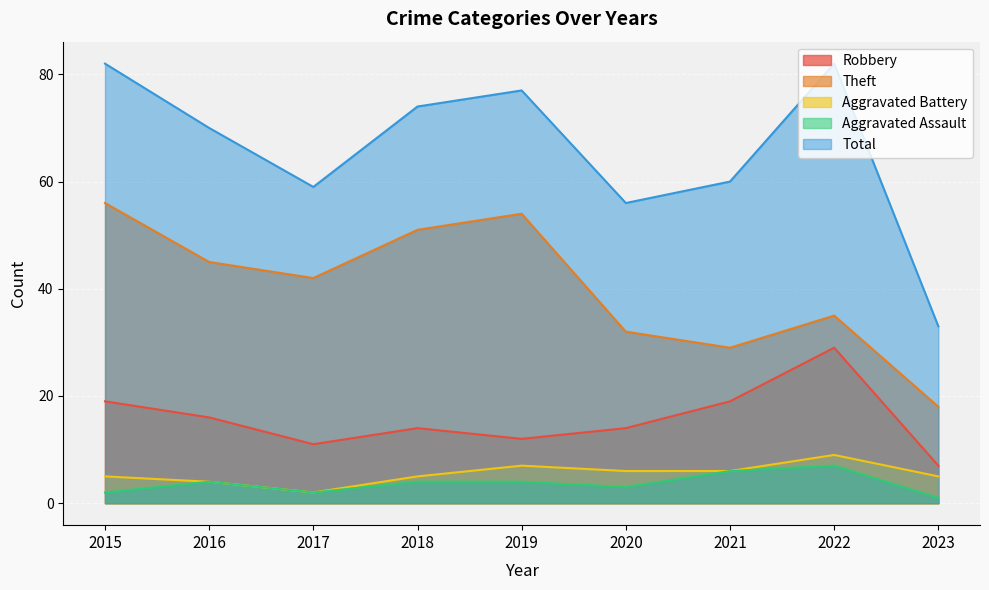

What is the value of the Total point at the 5th from the left?

77